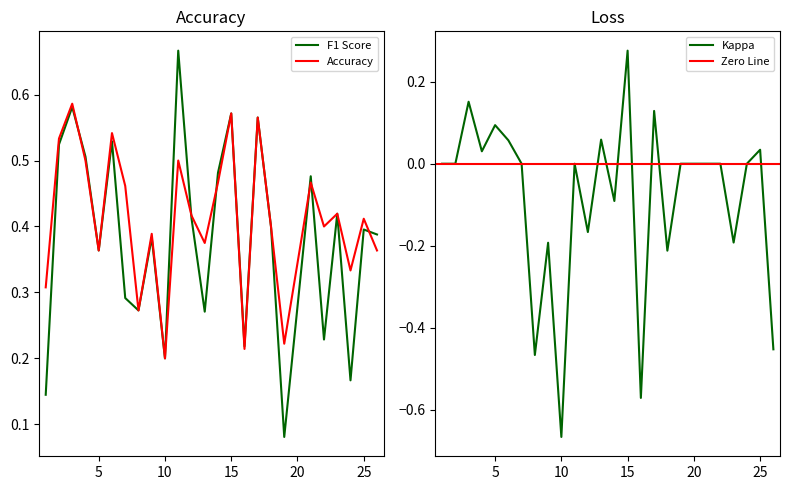

The value of F1 Score at 15 is 0.3. True or false?

False